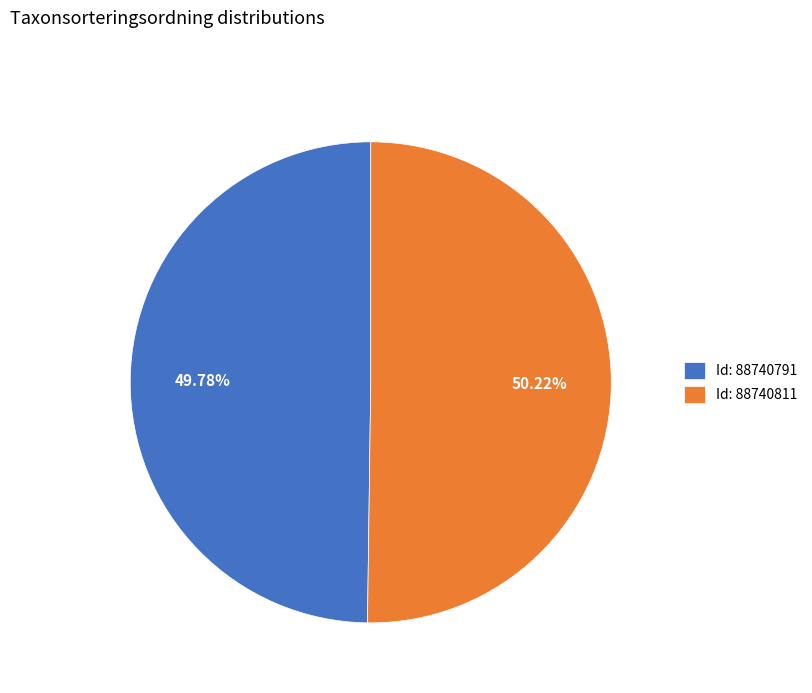

How many slices are in this pie chart?

2